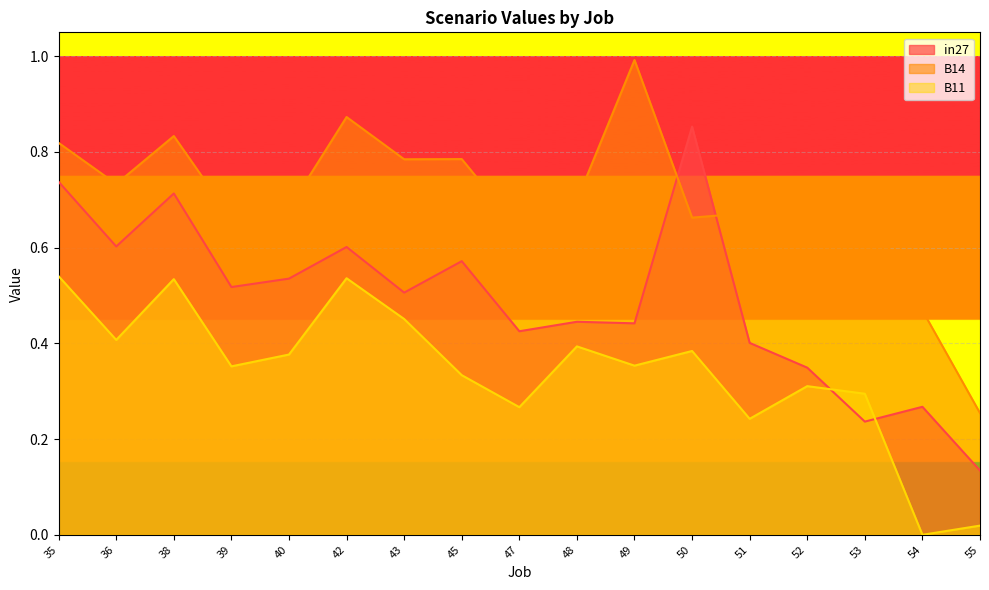

The B14 series shows 0.4 at 35. True or false?

False